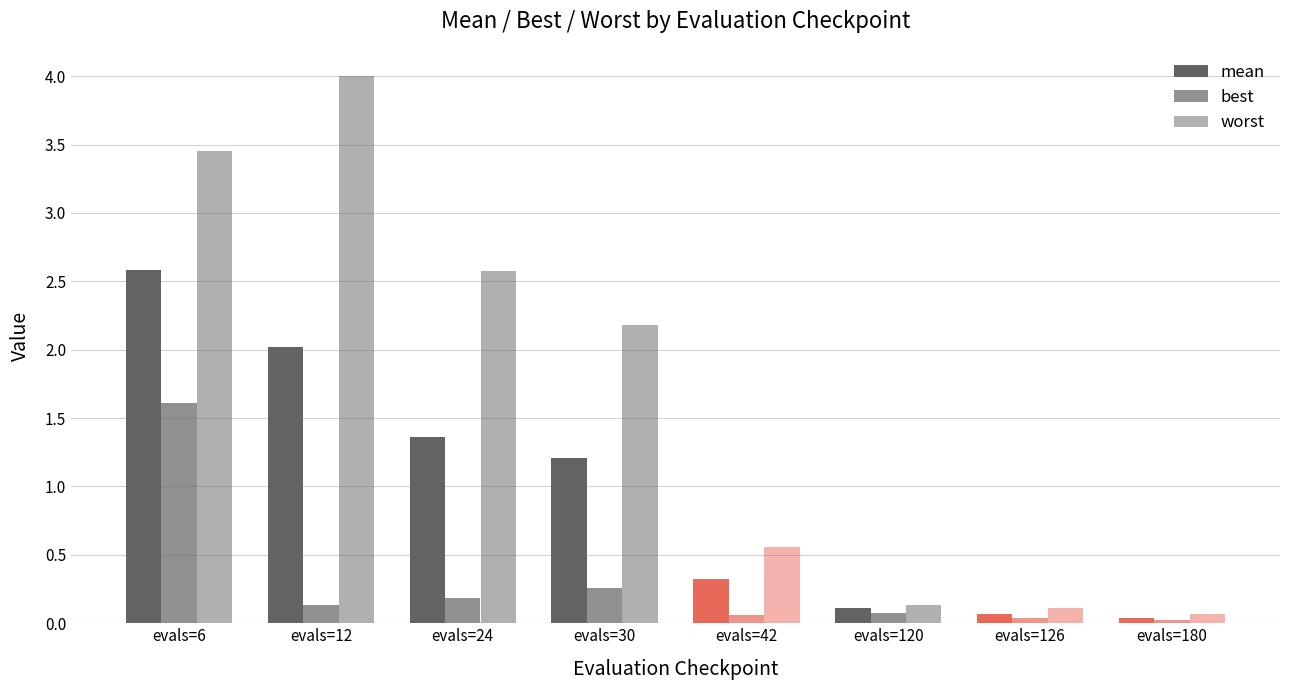

Rank the series by their maximum value, from lowest to highest.

best, mean, worst